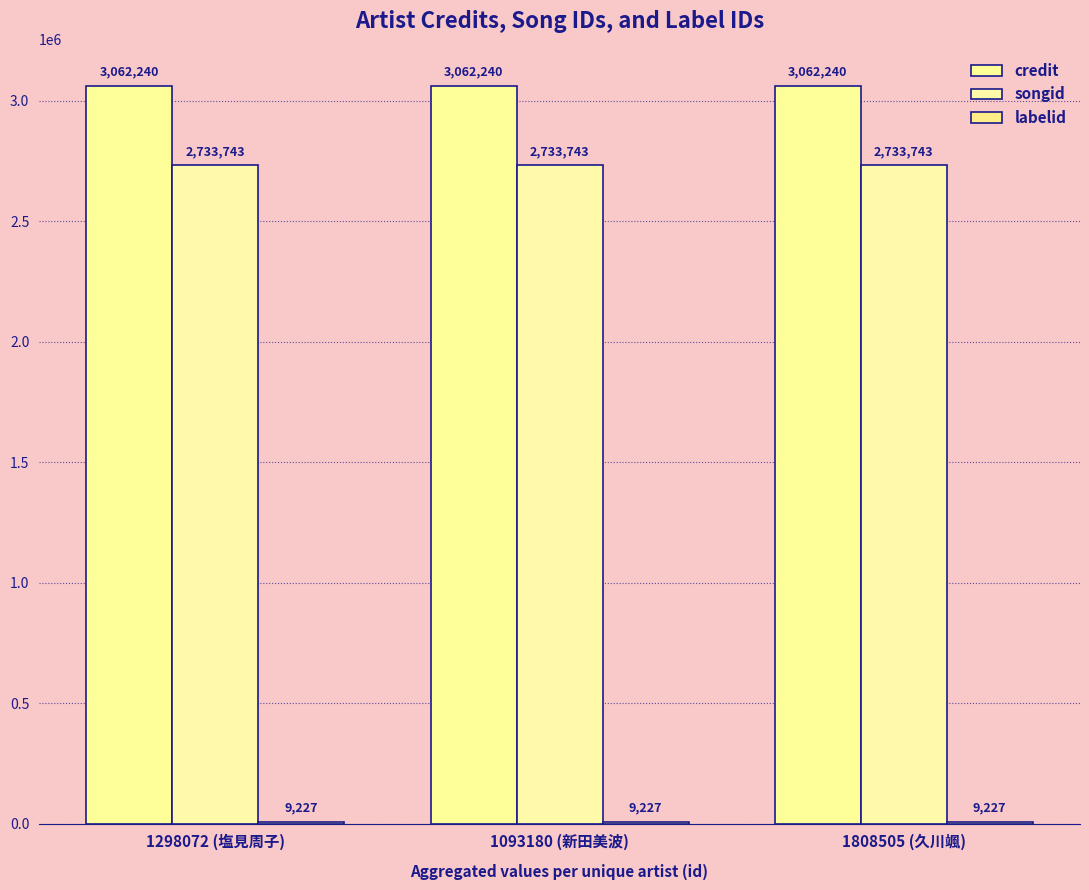

What is the spread (max minus min) of values at 1093180 (新田美波)?

3053013